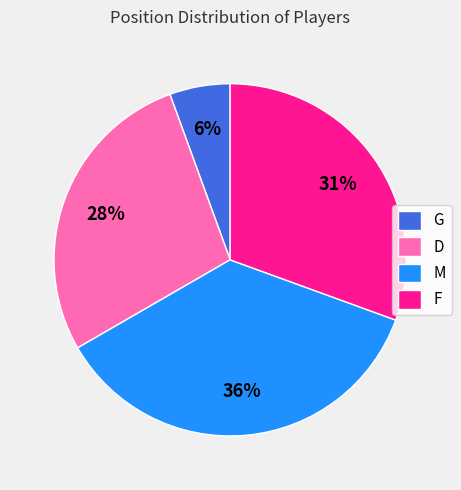

To the nearest percent, what is the average slice percentage?

25%